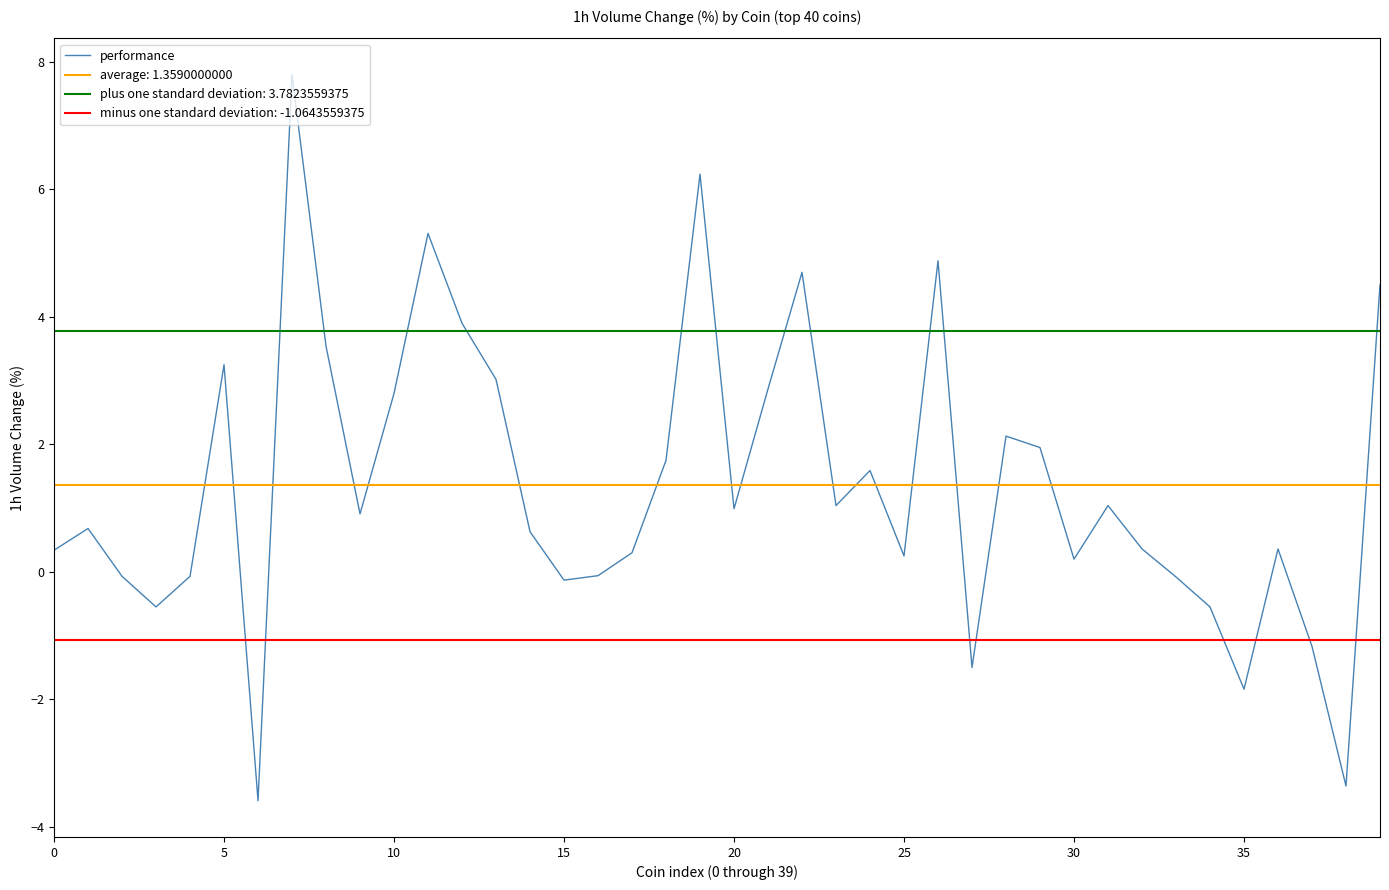

Does the chart display data point markers on the line(s)?

No